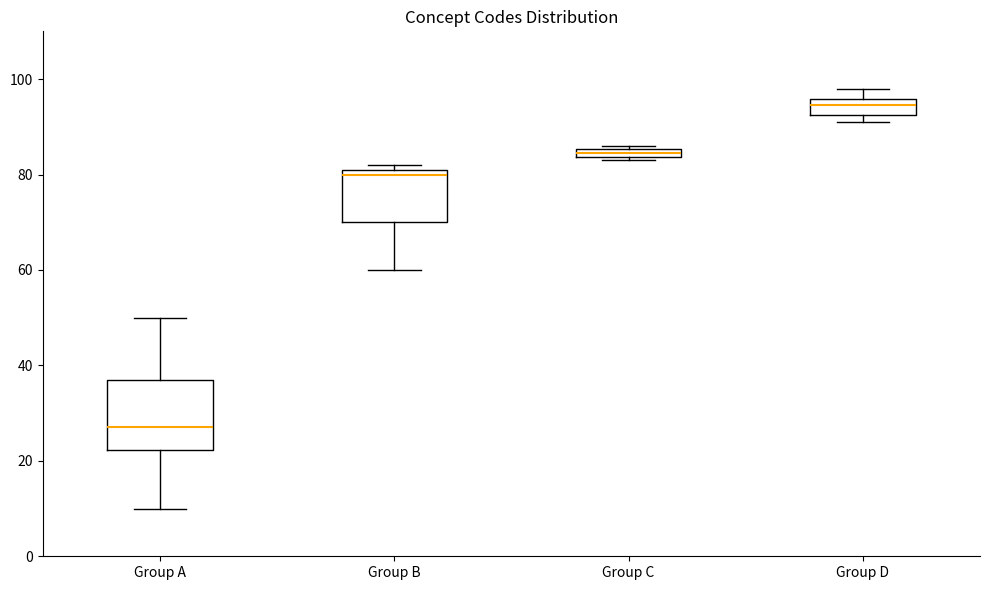

Comparing the boxes themselves (not the whiskers), which one is the tallest?

Group A